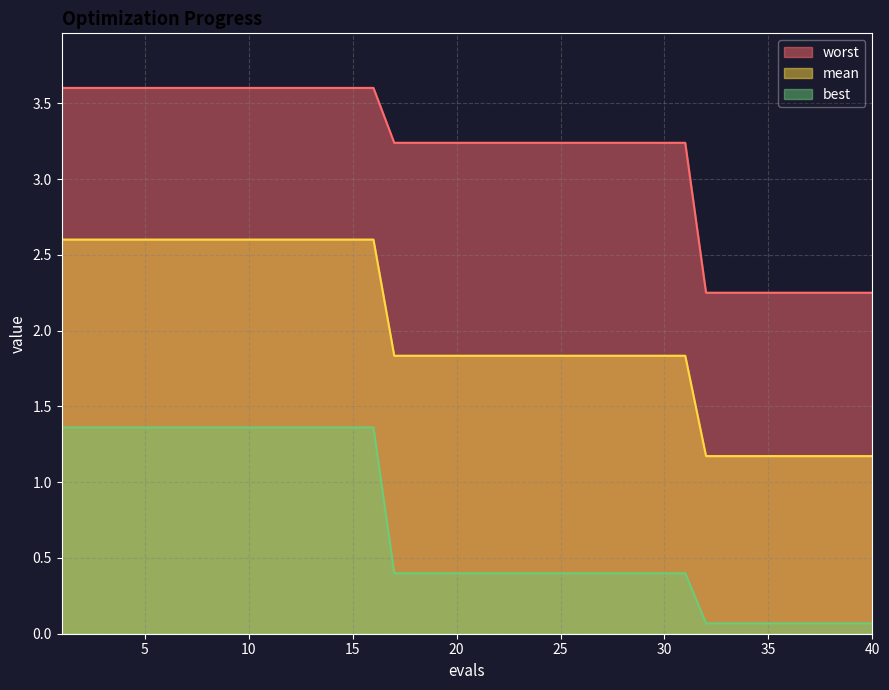

What is the approximate value of worst at 8?

3.6